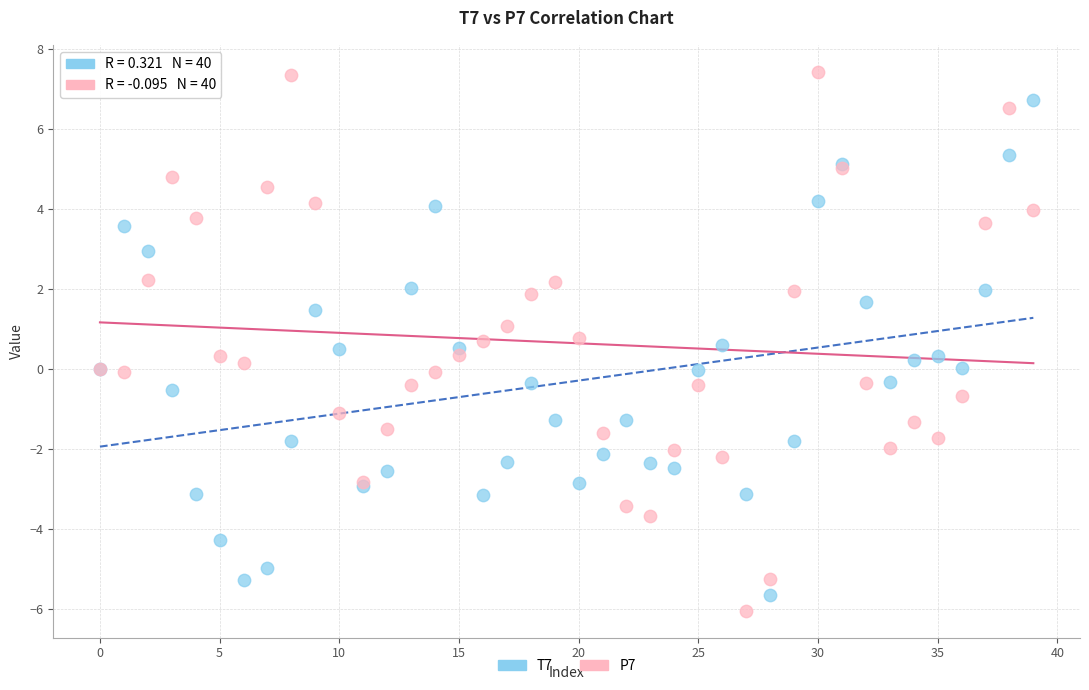

Which series contains the highest Y value?

P7